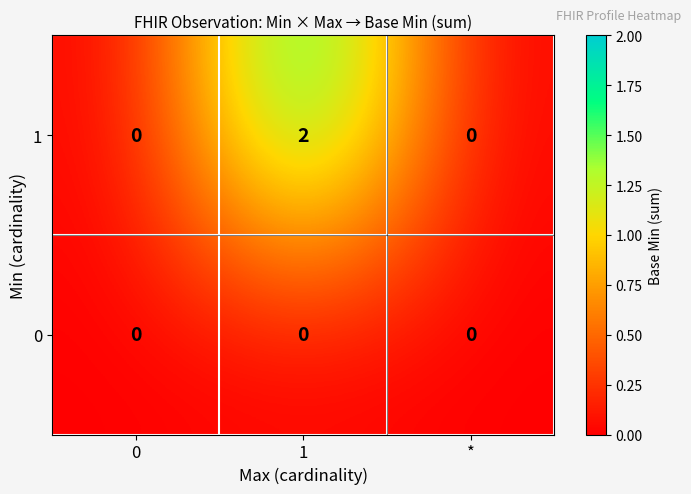

Reading left to right, transcribe all the data shown in this chart.

1: 0	2	0
0: 0	0	0